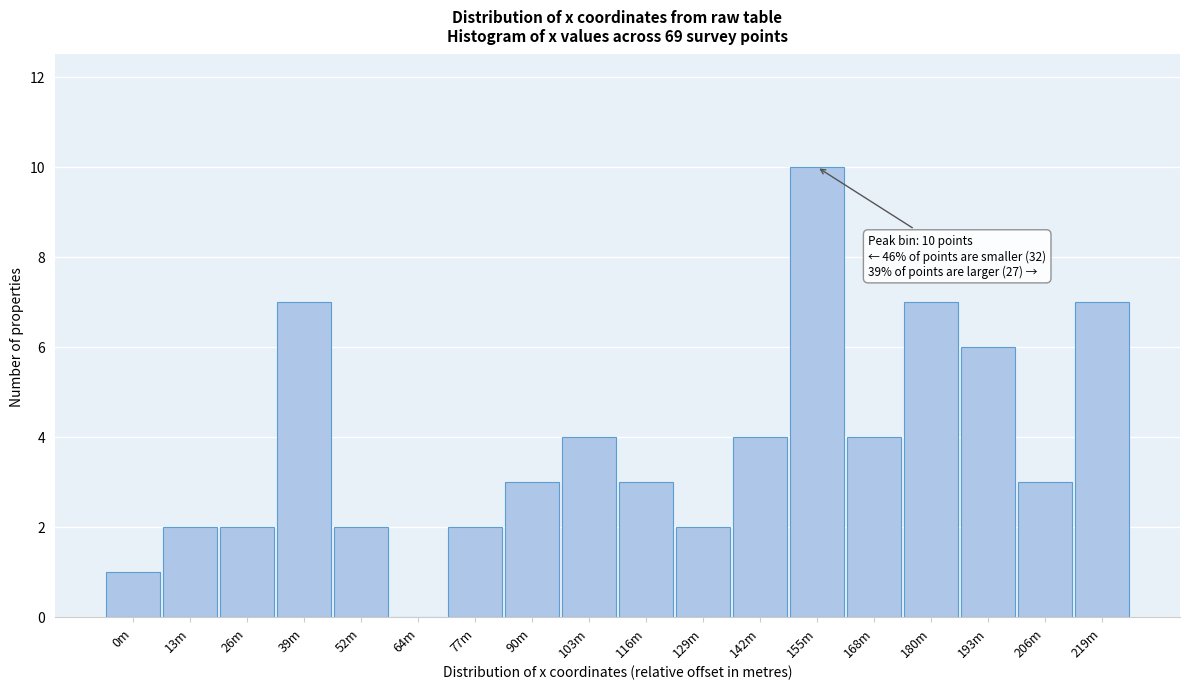

Reading left to right, transcribe all the data shown in this chart.

0m=1	13m=2	26m=2	39m=7	52m=2	64m=0	77m=2	90m=3	103m=4	116m=3	129m=2	142m=4	155m=10	168m=4	180m=7	193m=6	206m=3	219m=7